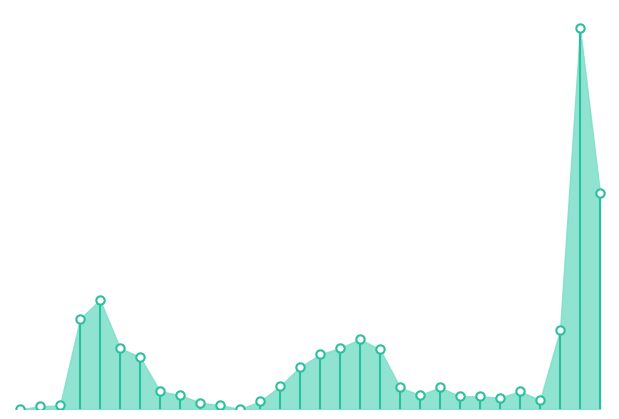

Is this an area chart (filled region under the line)?

Yes